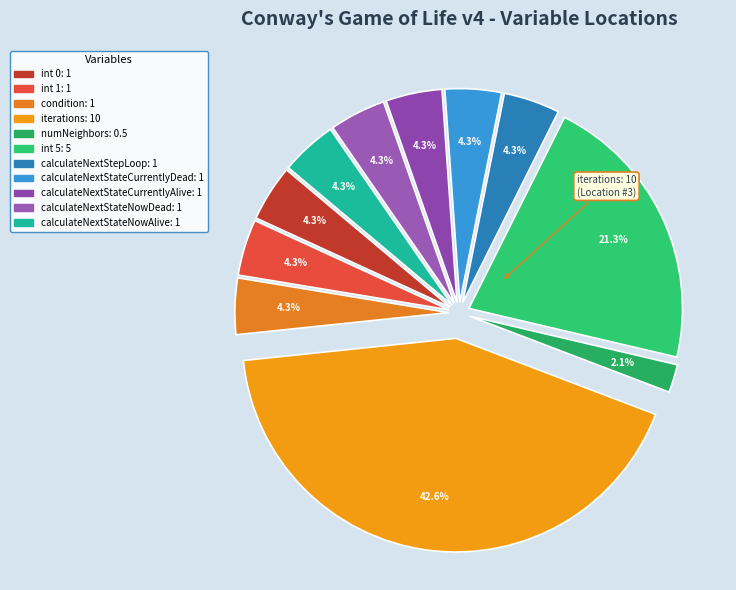

What is the smallest slice in the pie chart?

numNeighbors